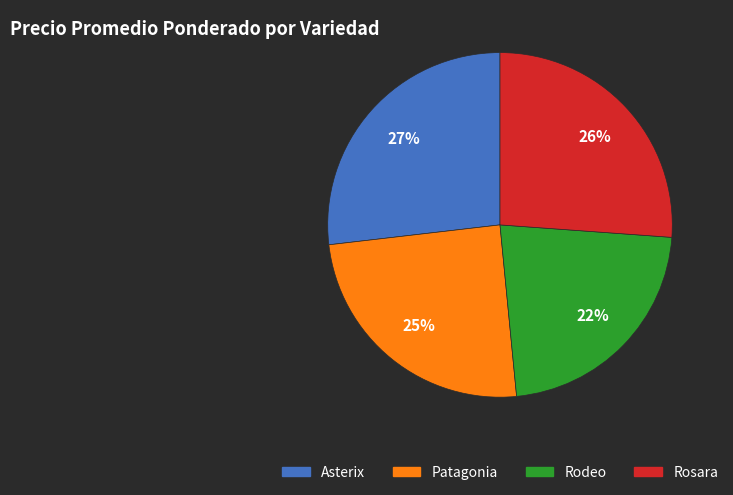

Combined, do Asterix and Rosara account for over 50%?

Yes